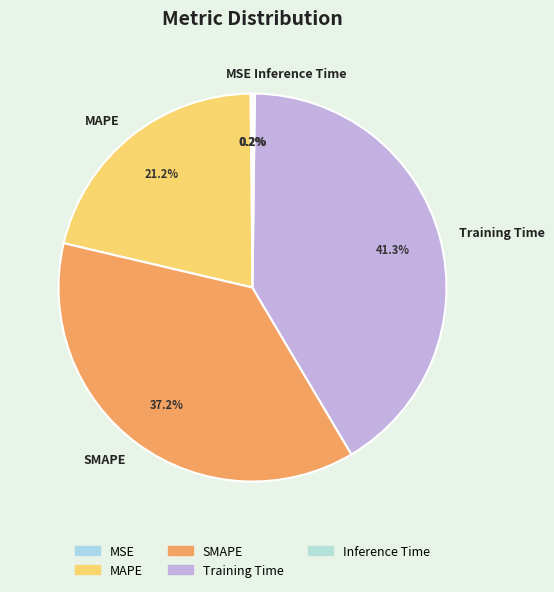

To the nearest percent, what percentage of the pie is Training Time?

41%